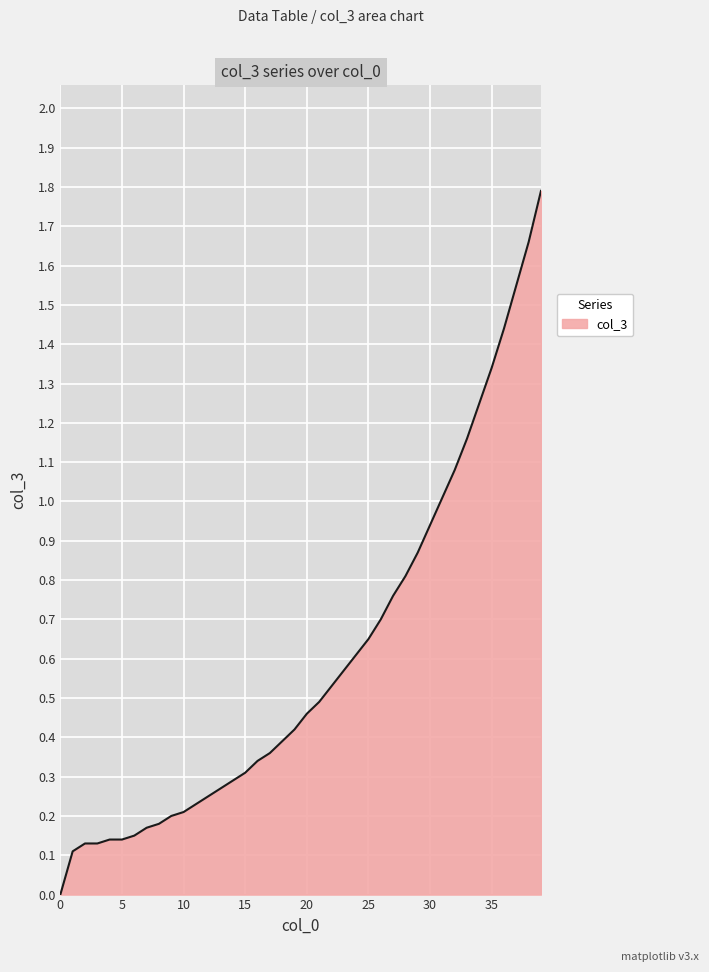

What is the difference between the maximum and minimum values?

1.8